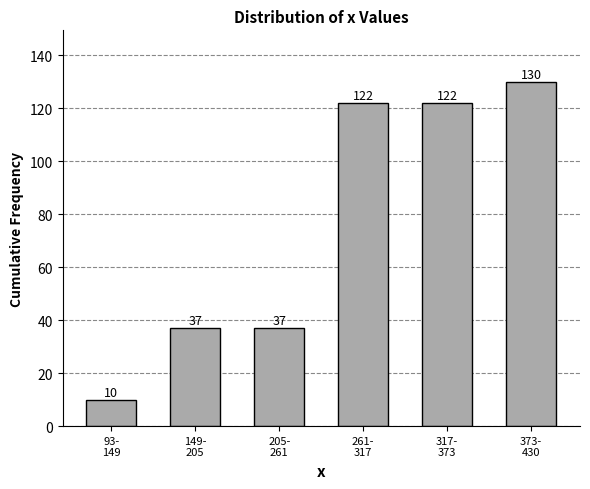

Reading left to right, what are all the values shown in this chart?

10	37	37	122	122	130